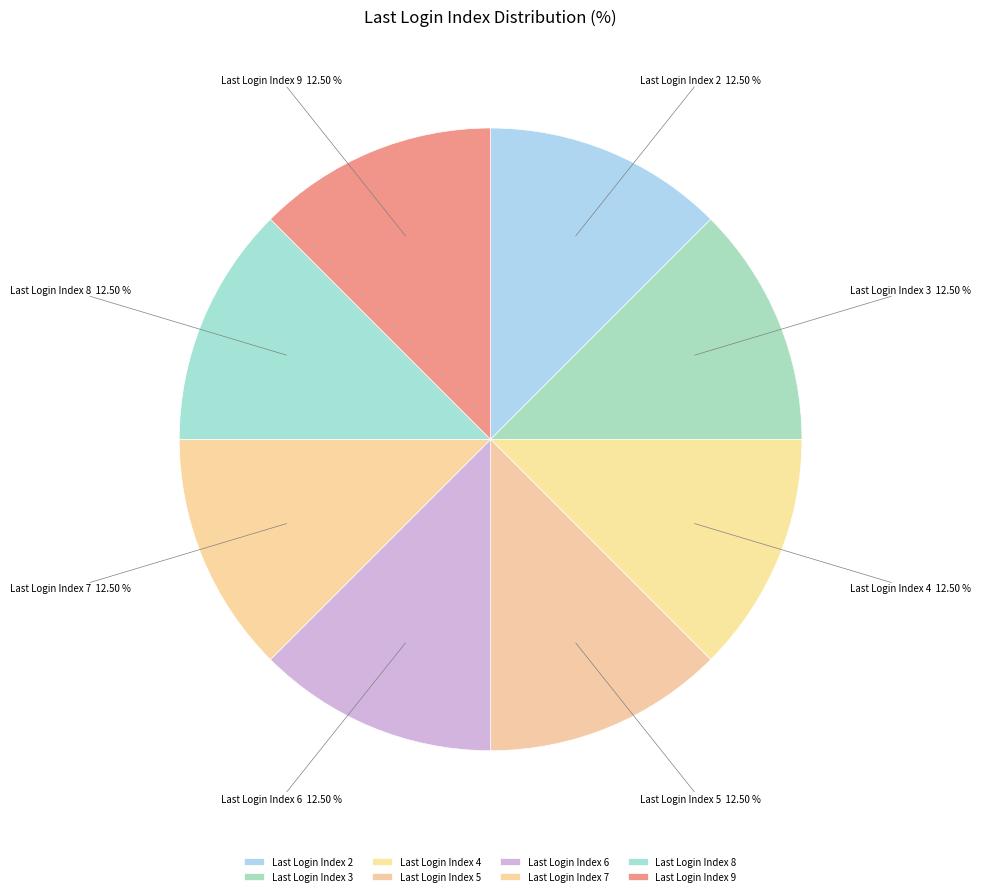

Is there any slice that represents more than half of the pie?

No